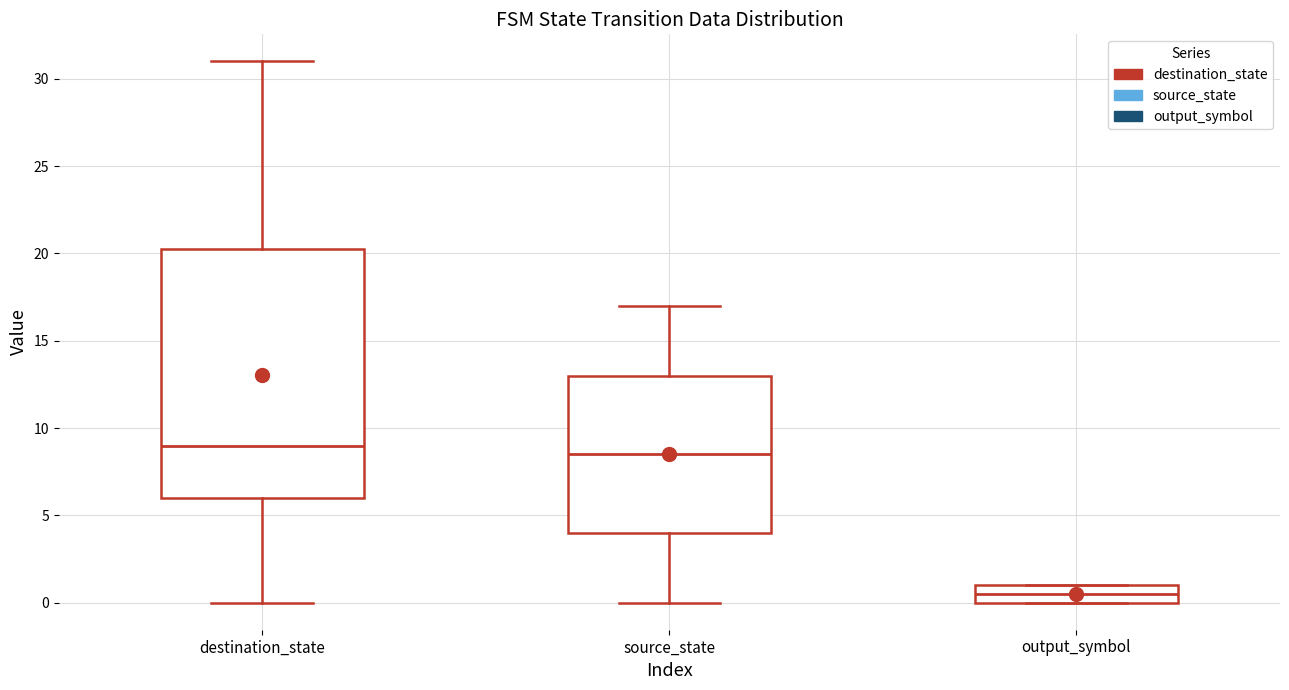

Comparing the boxes themselves (not the whiskers), which one is the tallest?

destination_state